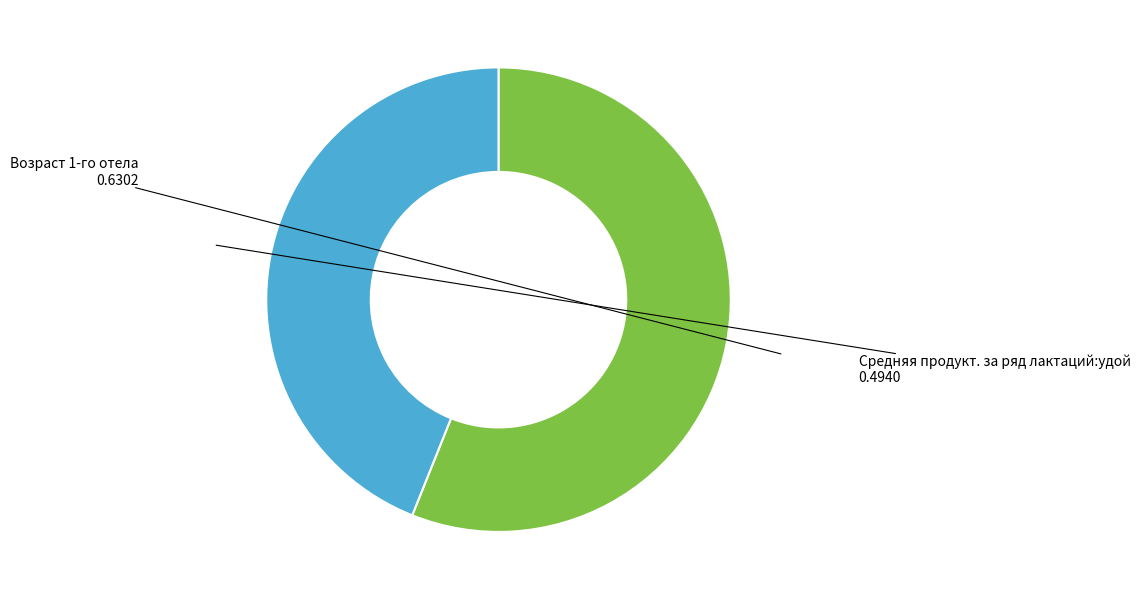

Count the number of slices in the pie.

2